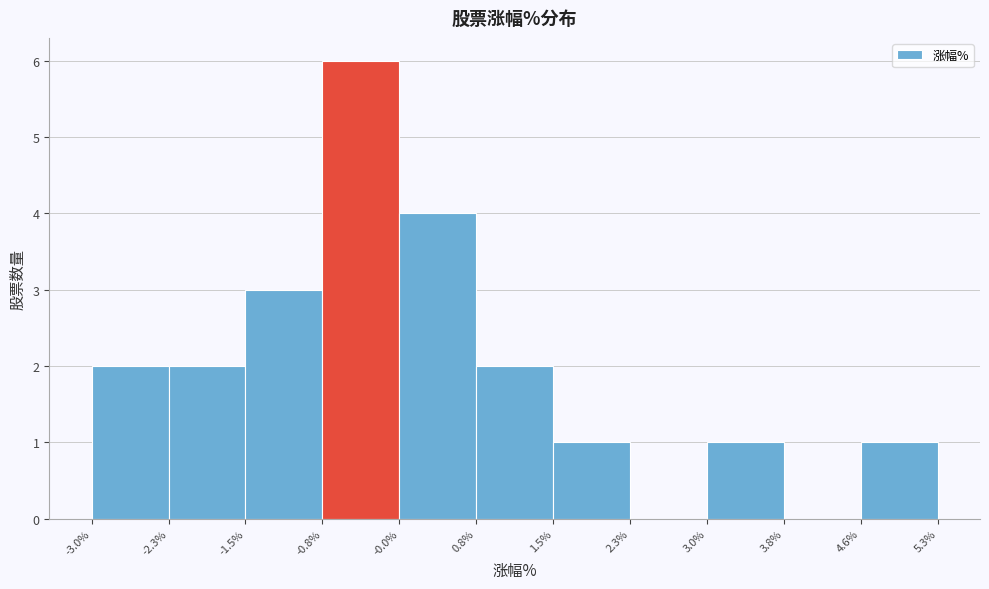

How tall is the bar that spans -3.0% to -2.3% on the x-axis? The values are not printed on the chart, so give them approximately, as read against the axis.

2